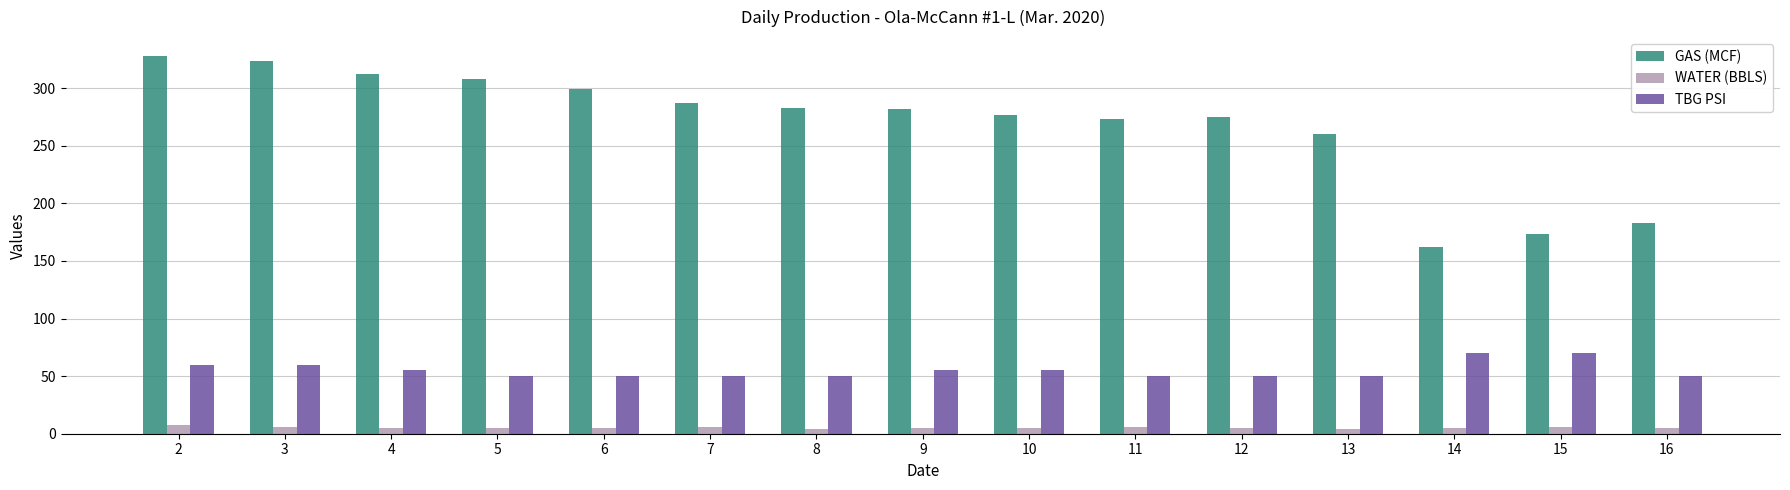

What is the lowest value of the TBG PSI series?

50